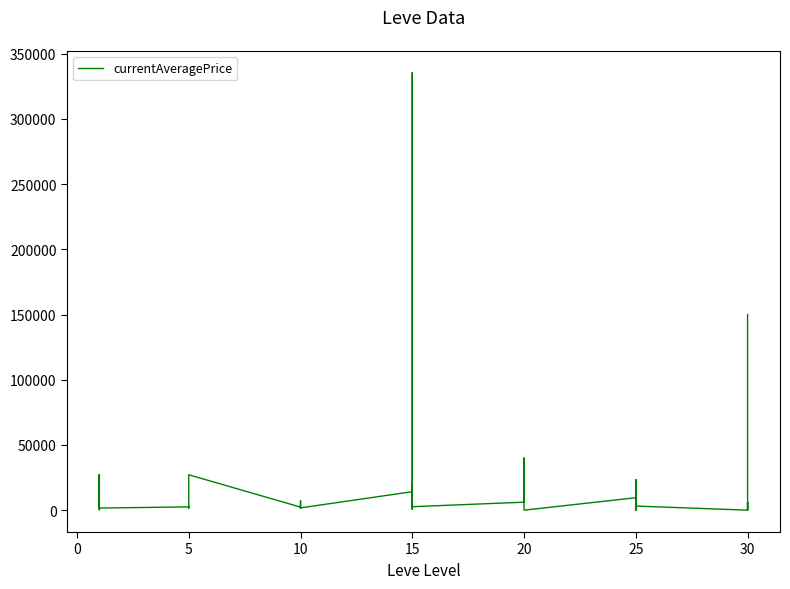

How many positive values are there?

33